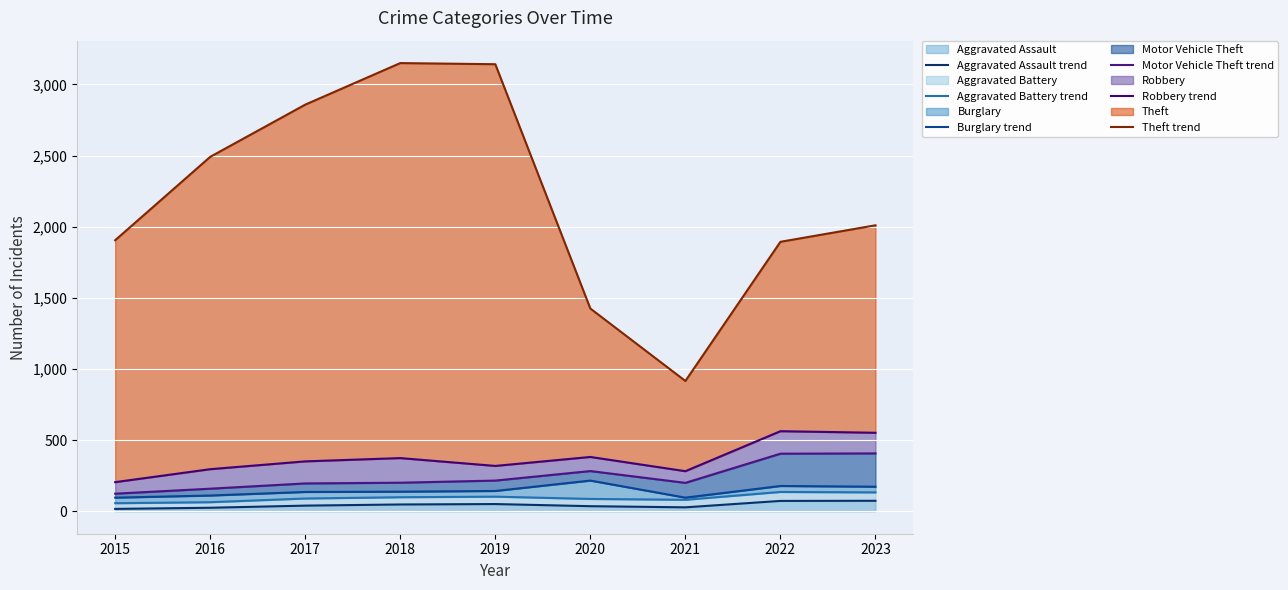

Which category has the lowest value in the Motor Vehicle Theft trend series?

2015